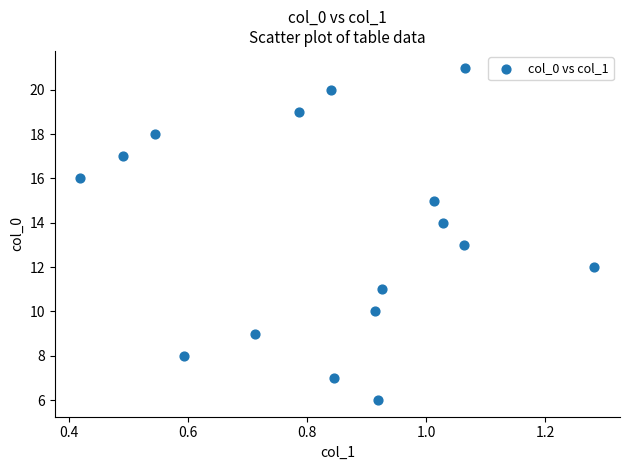

What is the range of Y values (max minus min)?

15